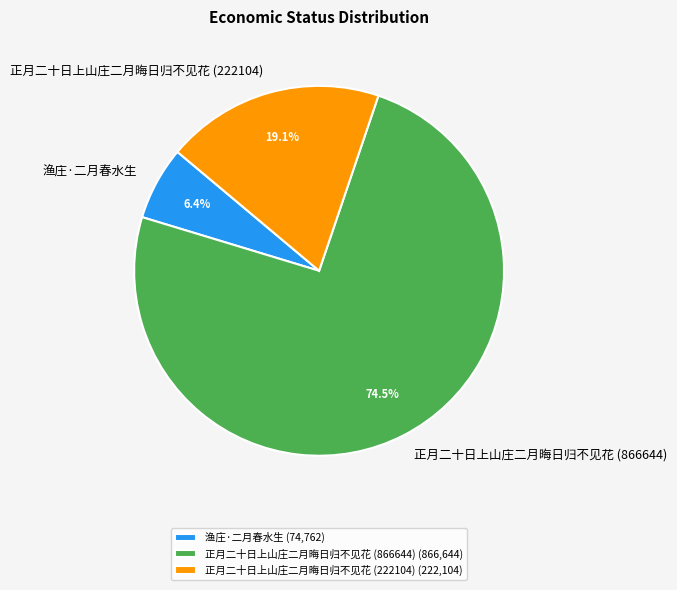

Count the number of slices in the pie.

3